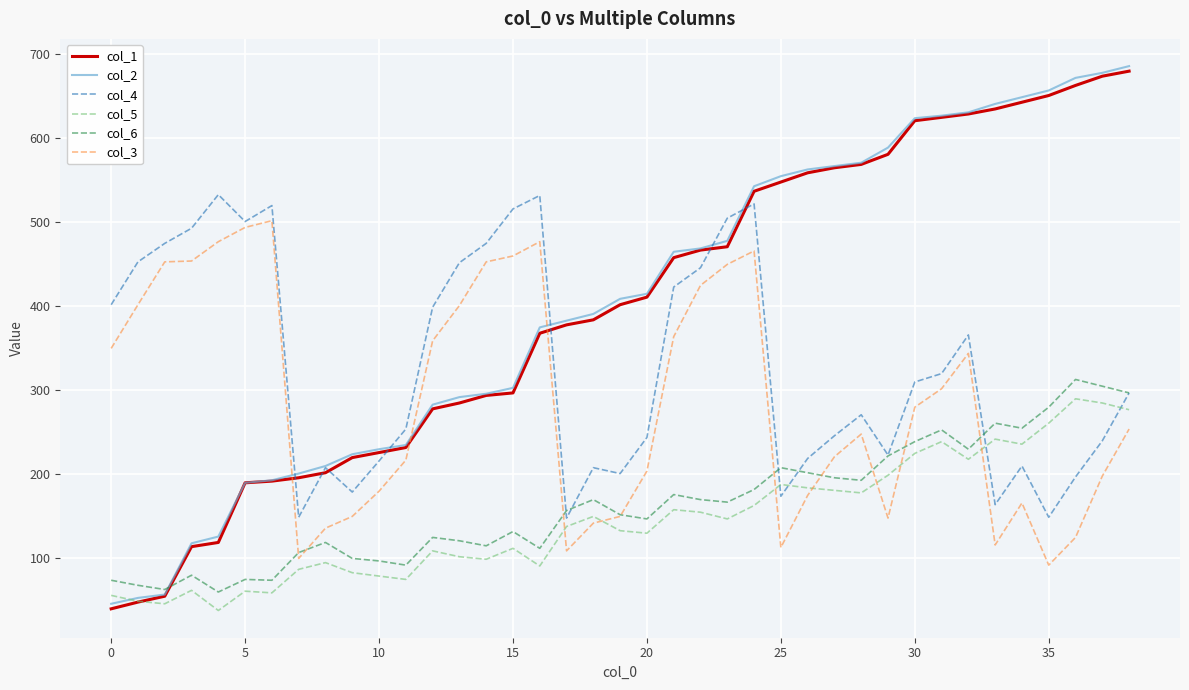

In col_4, how many points are lower than both neighbors (excluding endpoints)?

9